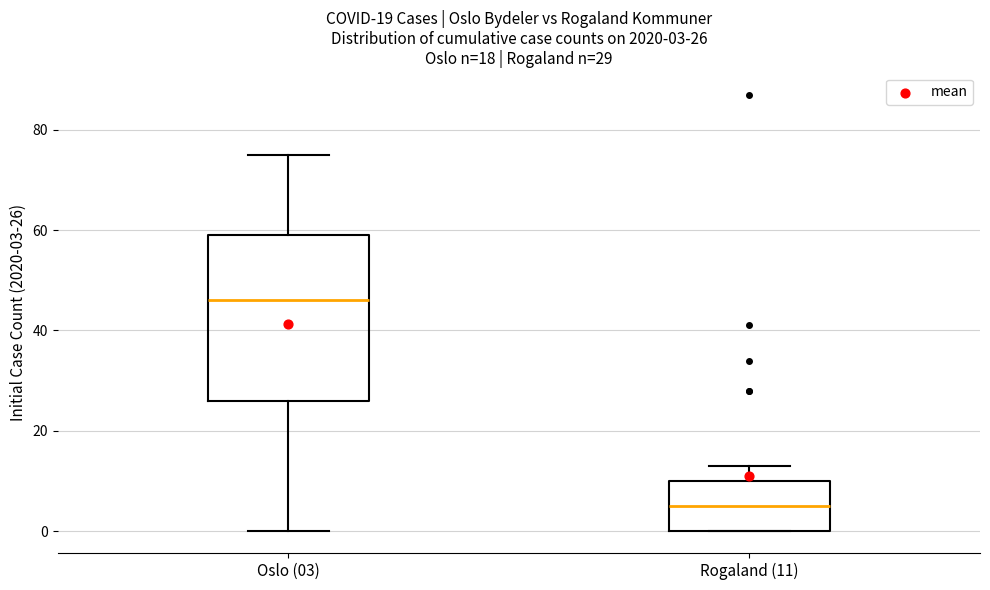

Which box's median line is the lowest?

Rogaland (11)